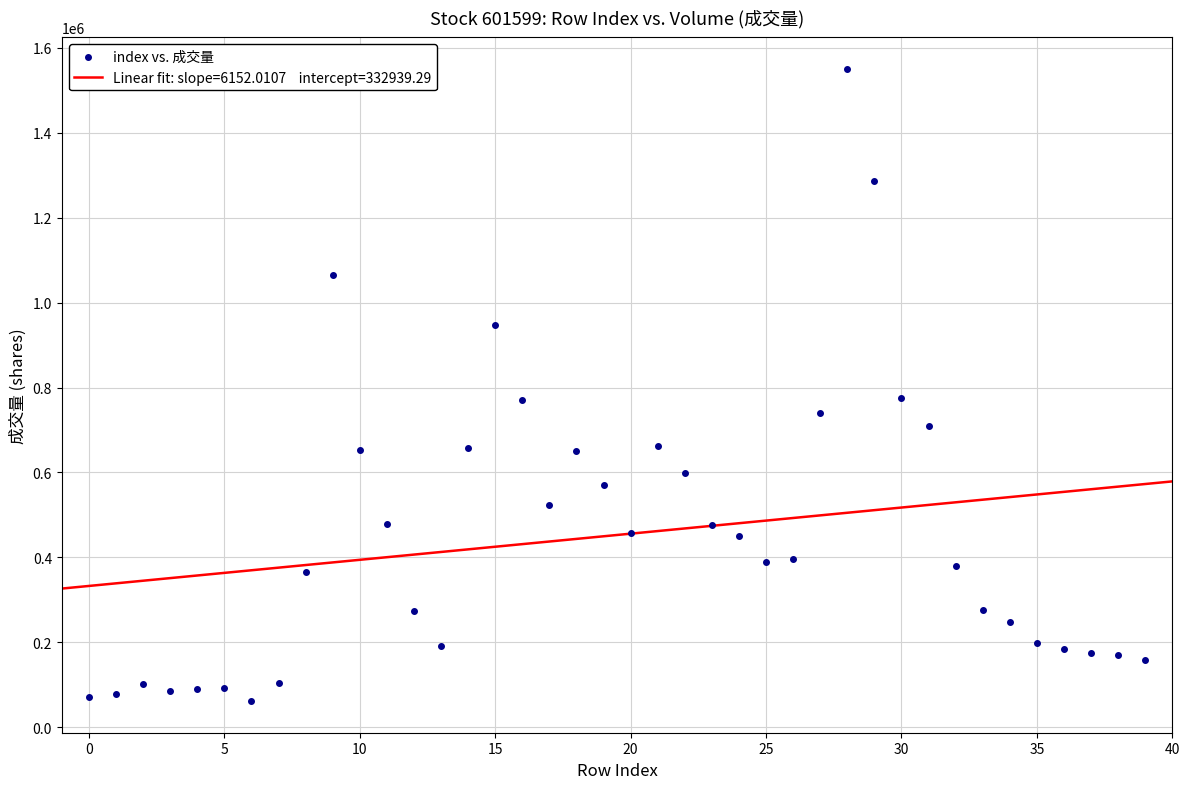

What is the range of Y values (max minus min)?

1487780